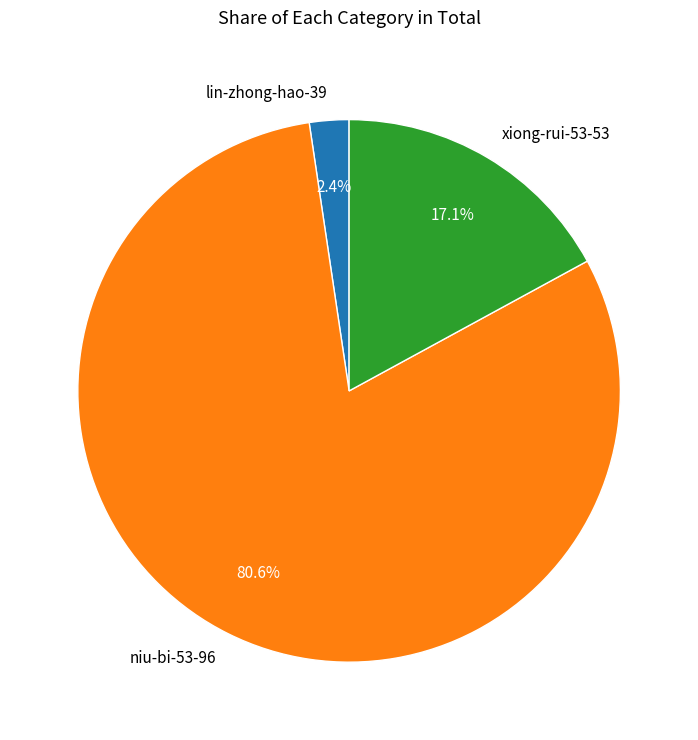

To the nearest percent, what percentage of the pie is niu-bi-53-96?

81%